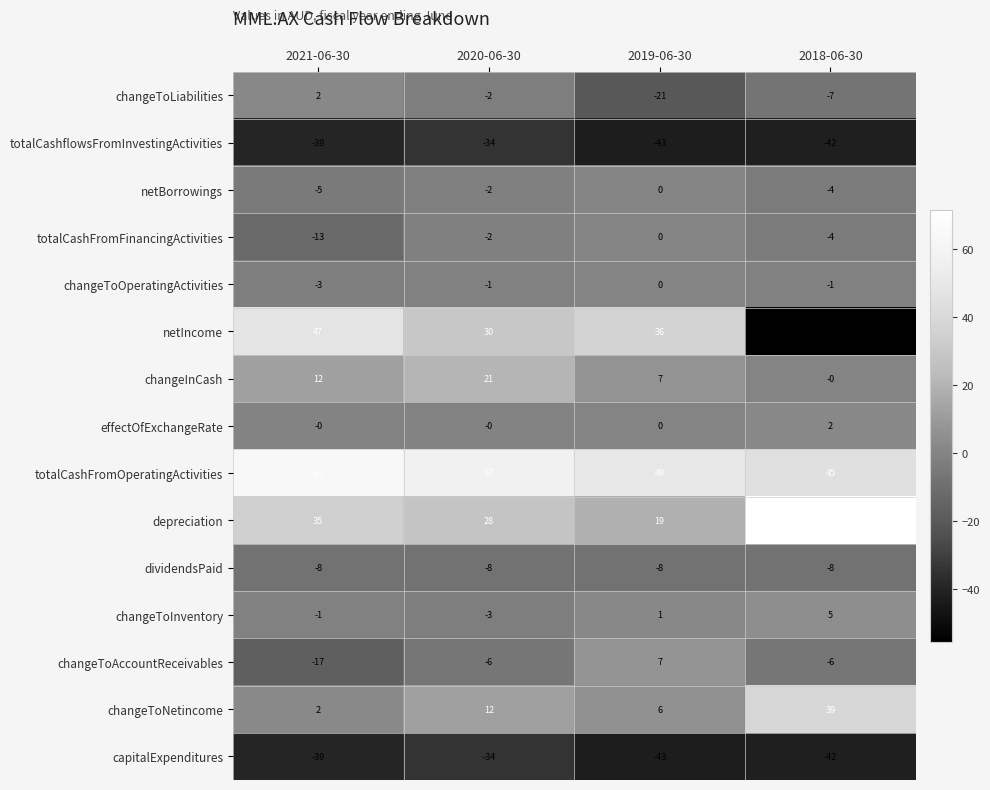

At which label is changeToLiabilities closest to -9?

2018-06-30